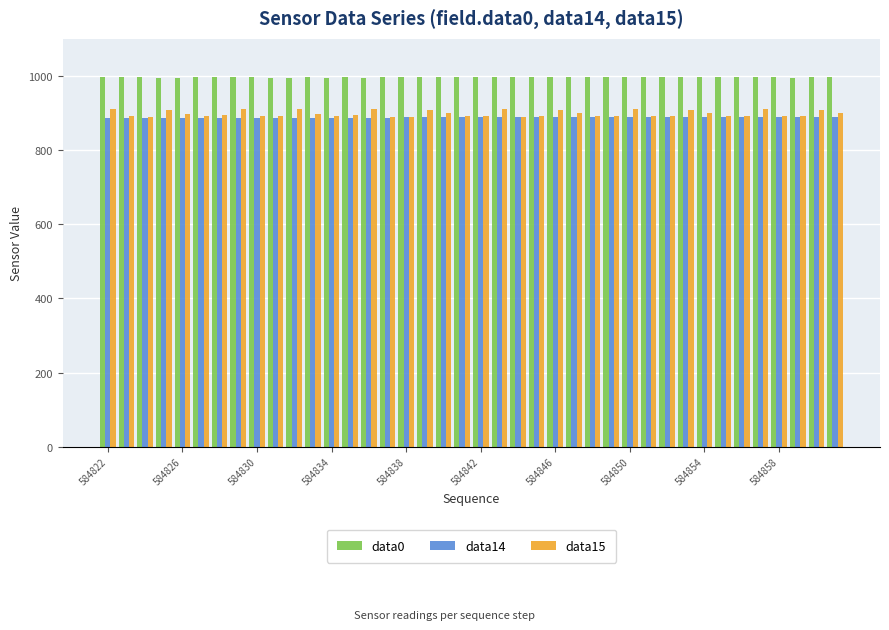

Which series has the widest spread of values?

data15